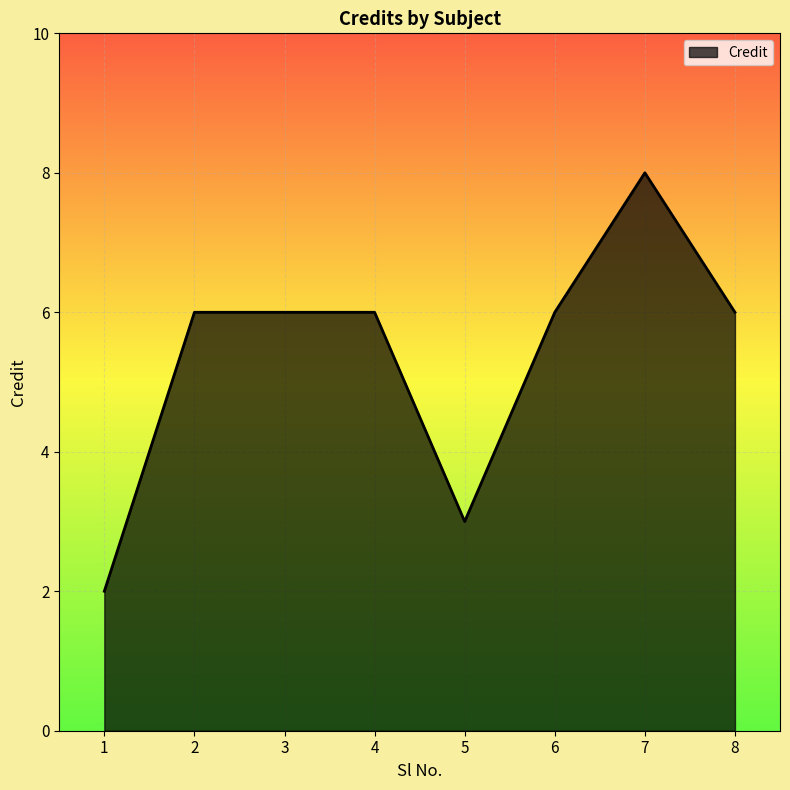

True or false: there are more than 0 points higher than both neighbors.

True